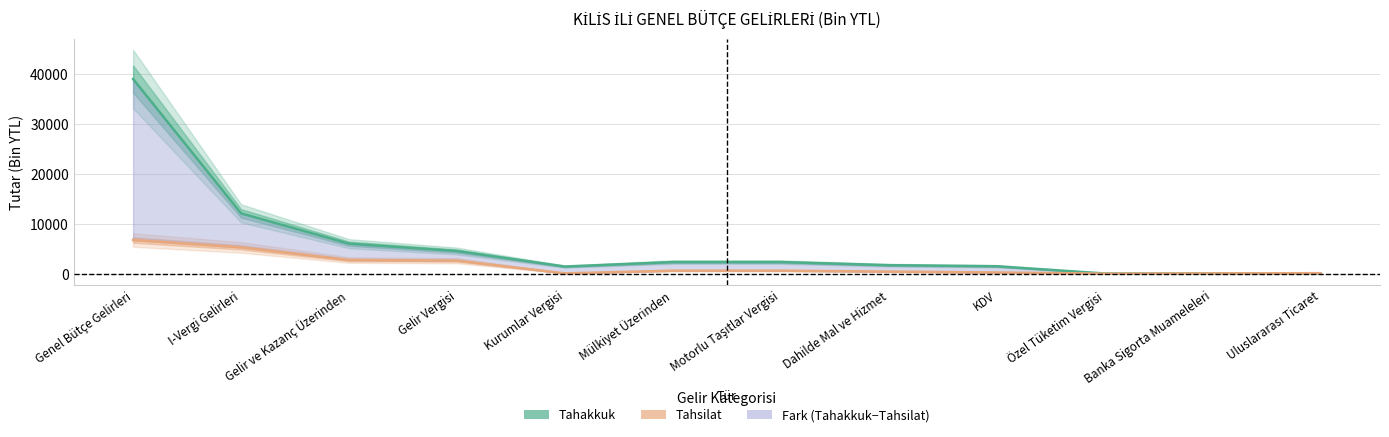

Where is Tahakkuk nearest to the value 19568?

I-Vergi Gelirleri